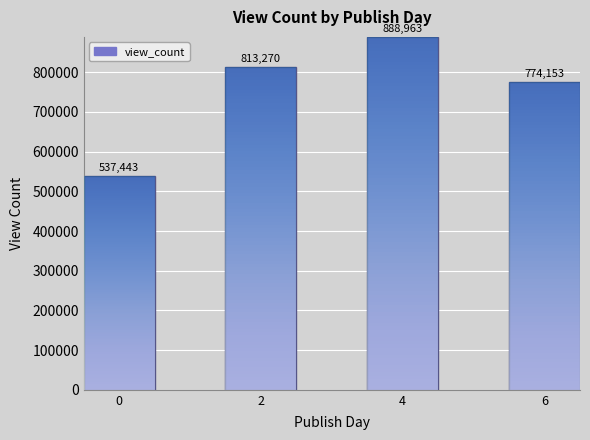

What is the maximum value shown in the chart?

888963.0